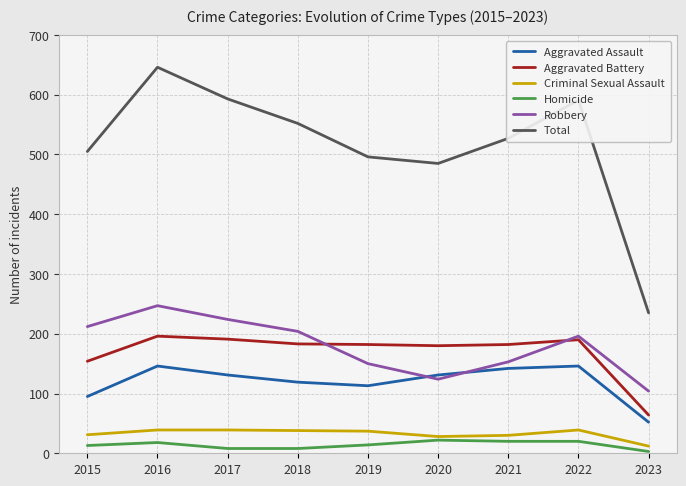

How many distinct data groups are displayed?

6